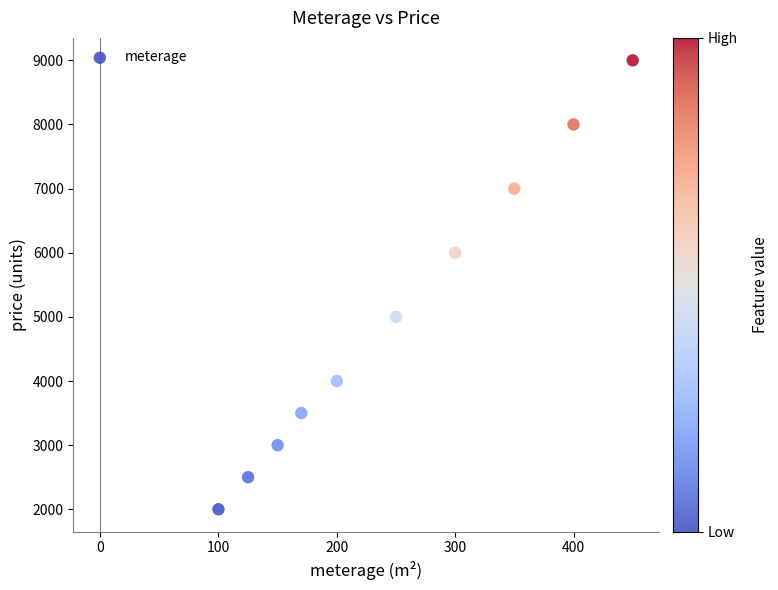

What is the average Y value?

5000